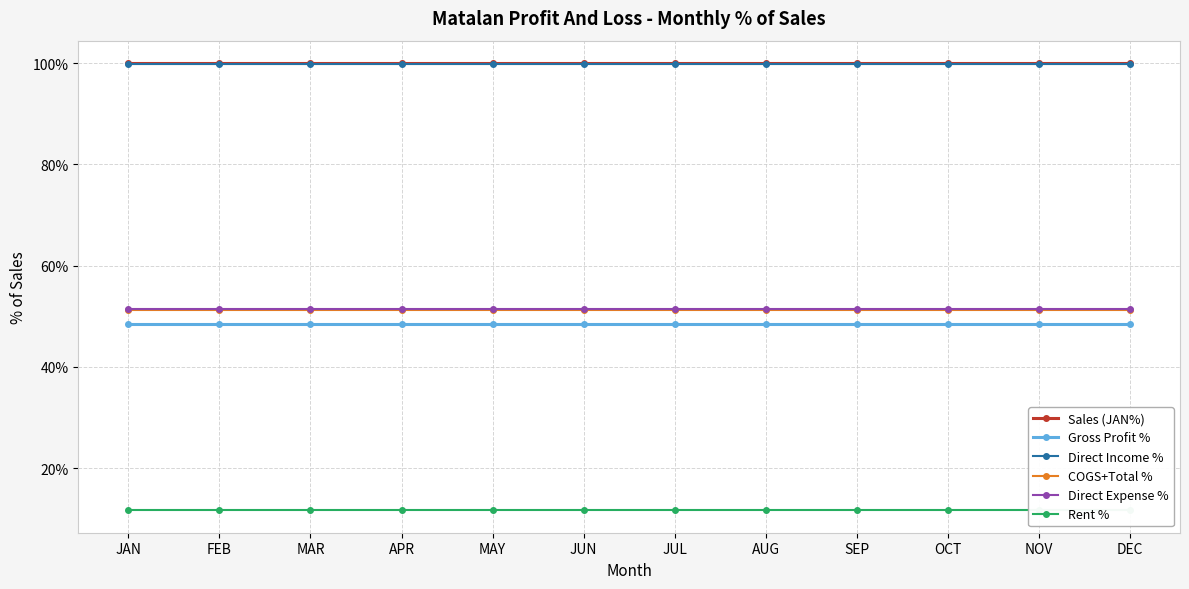

Which series has the largest total across all categories?

Sales (JAN%)